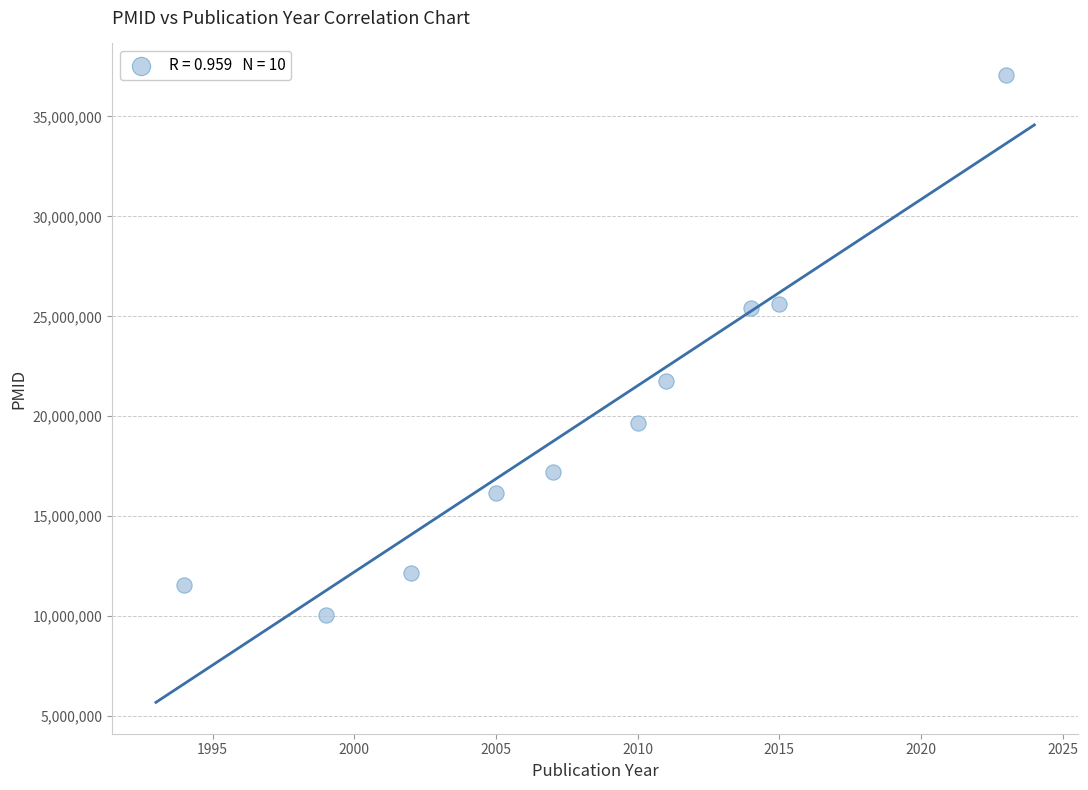

What is the average X value?

2008